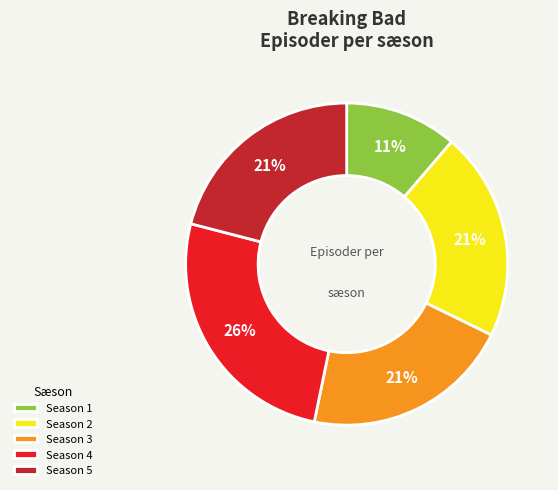

What is the largest slice in the pie chart?

Season 4